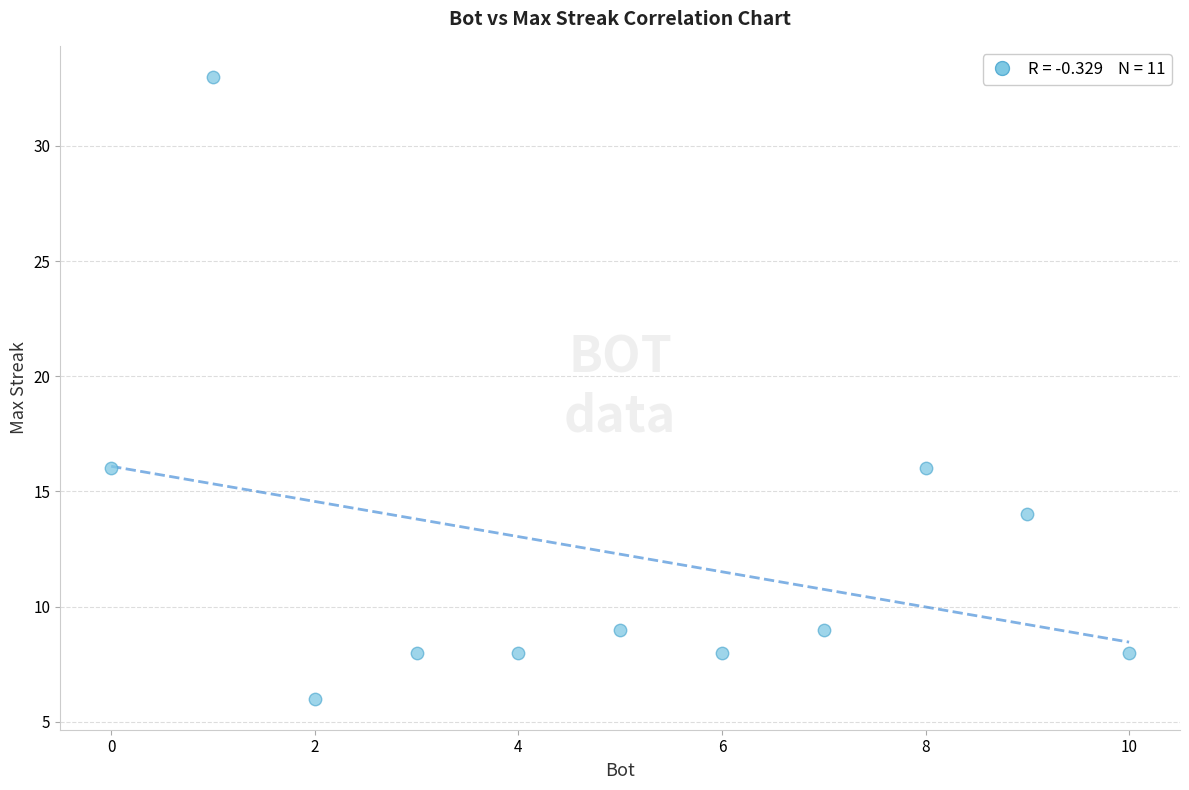

What is the range of X values (max minus min)?

10